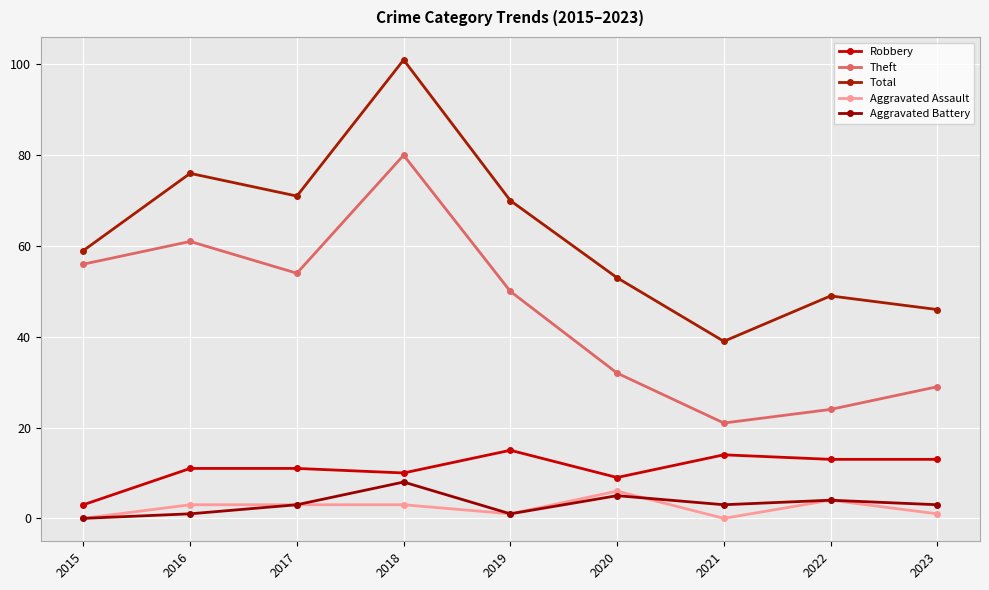

Which series has the largest total across all categories?

Total